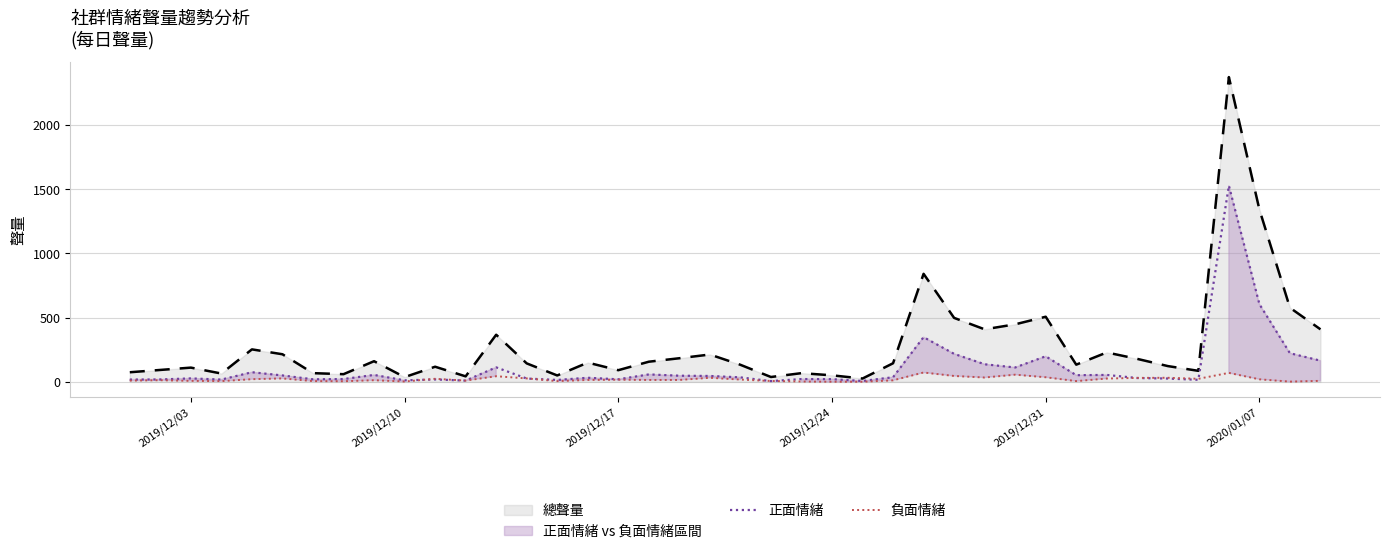

Where is 總聲量 nearest to the value 1199?

2020/01/07